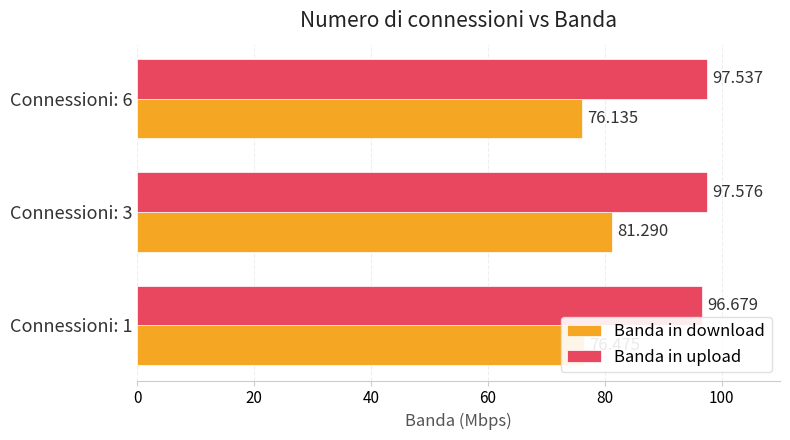

Count the Banda in upload values in the range 96 to 97.

1